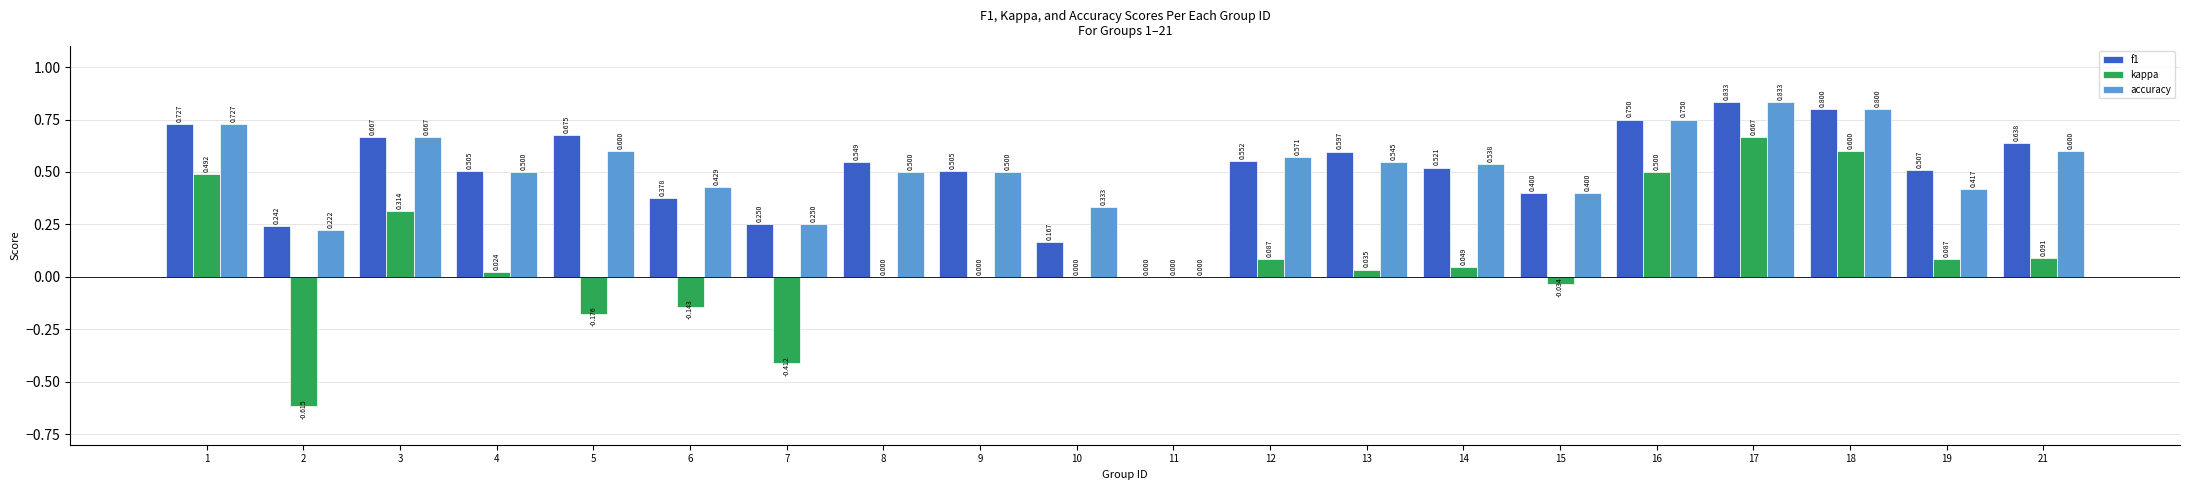

Between 16 and 18, which series saw the biggest shift?

kappa